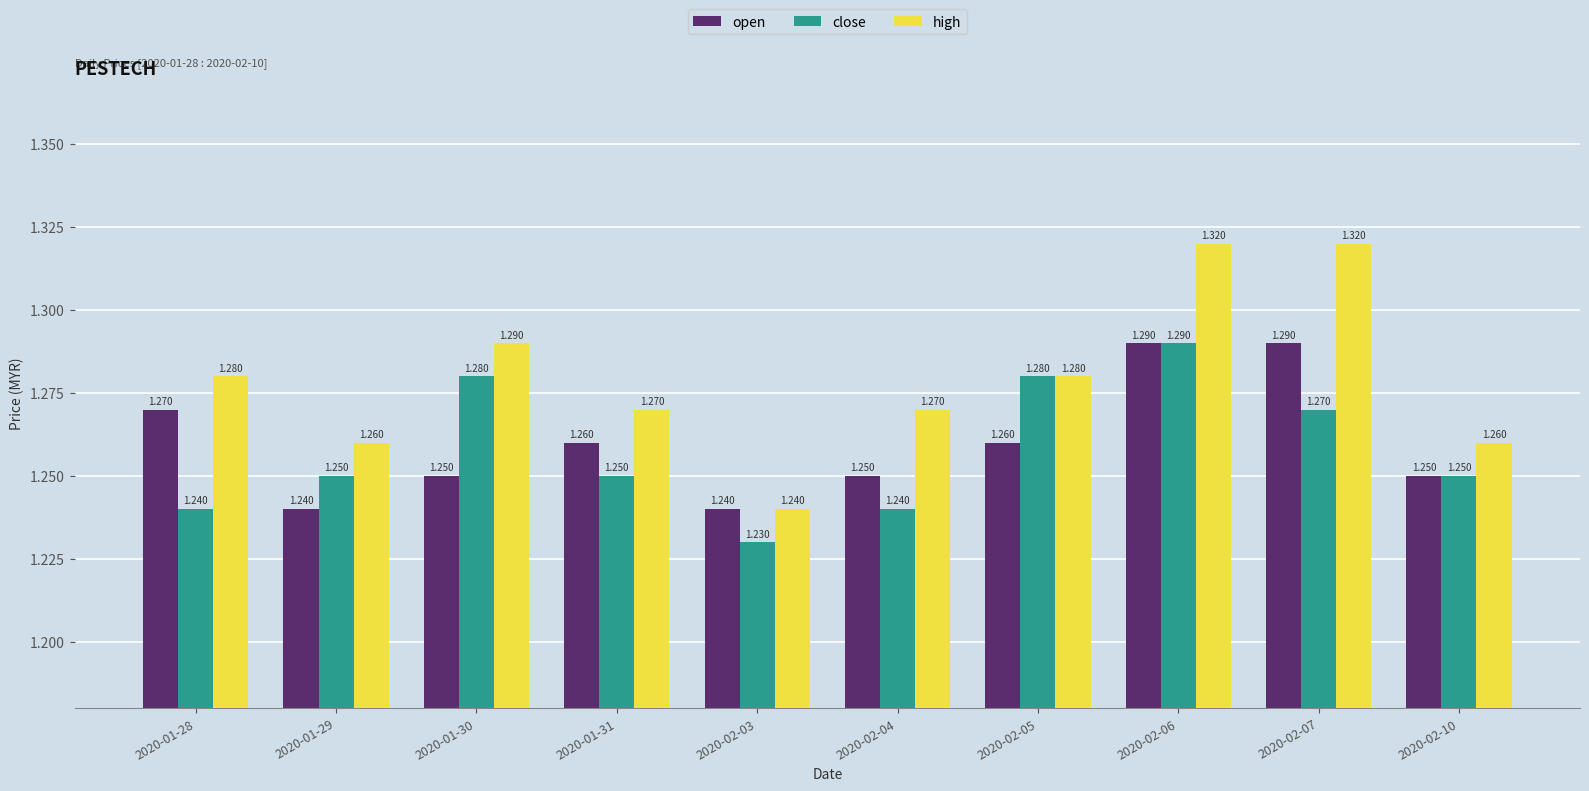

Which series has the largest total across all categories?

high